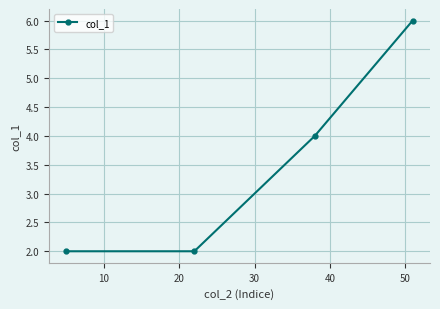

What is the difference between the maximum and minimum values?

4